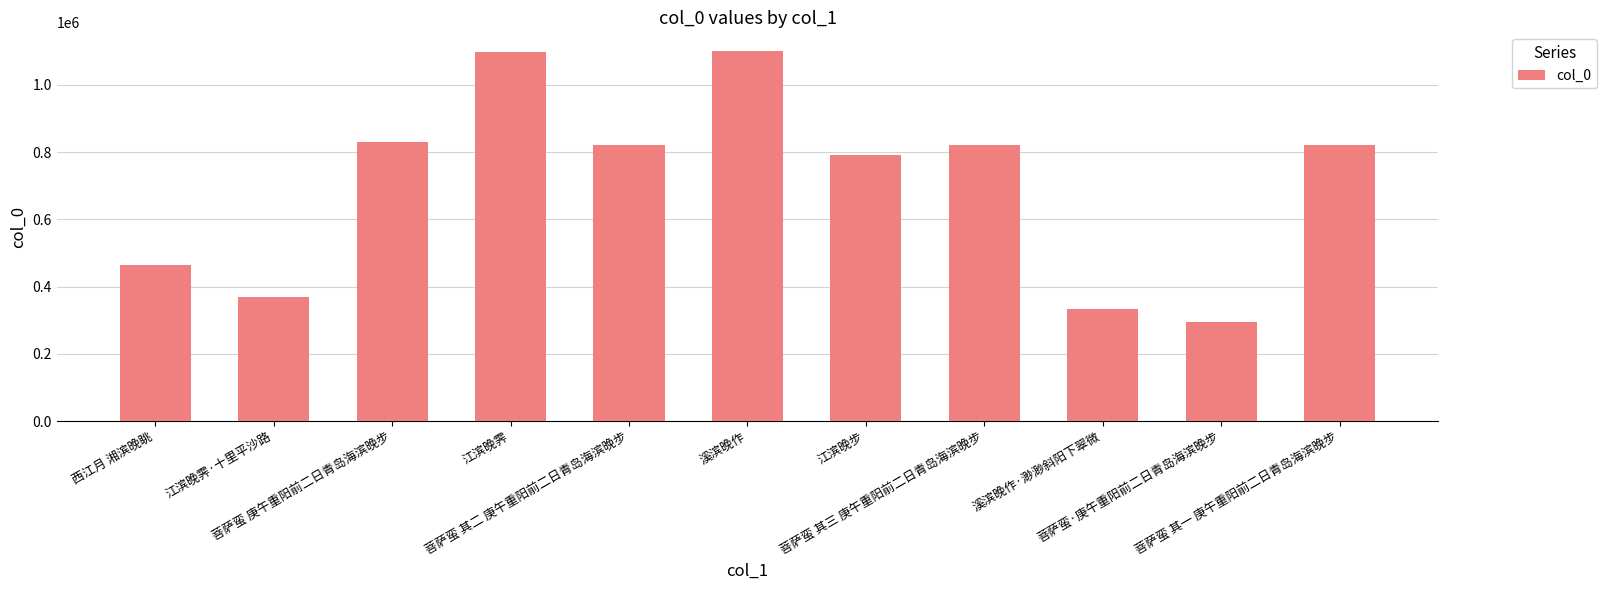

Between 菩萨蛮 其一 庚午重阳前二日青岛海滨晚步 and 西江月 湘滨晚眺, which is larger?

菩萨蛮 其一 庚午重阳前二日青岛海滨晚步